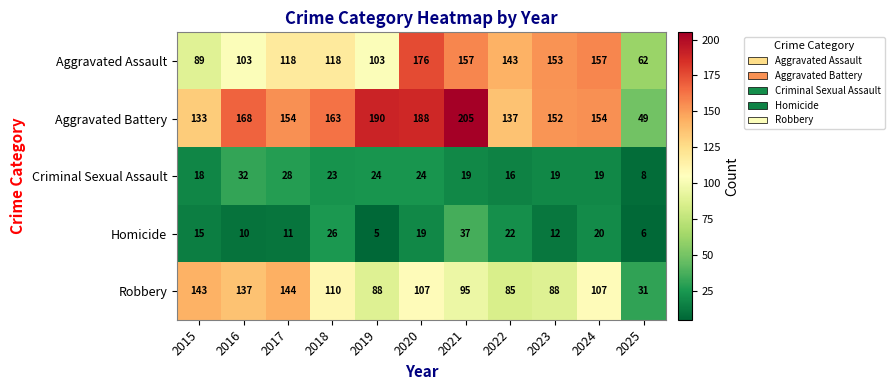

Between 2022 and 2023, which series saw the biggest shift?

Aggravated Battery